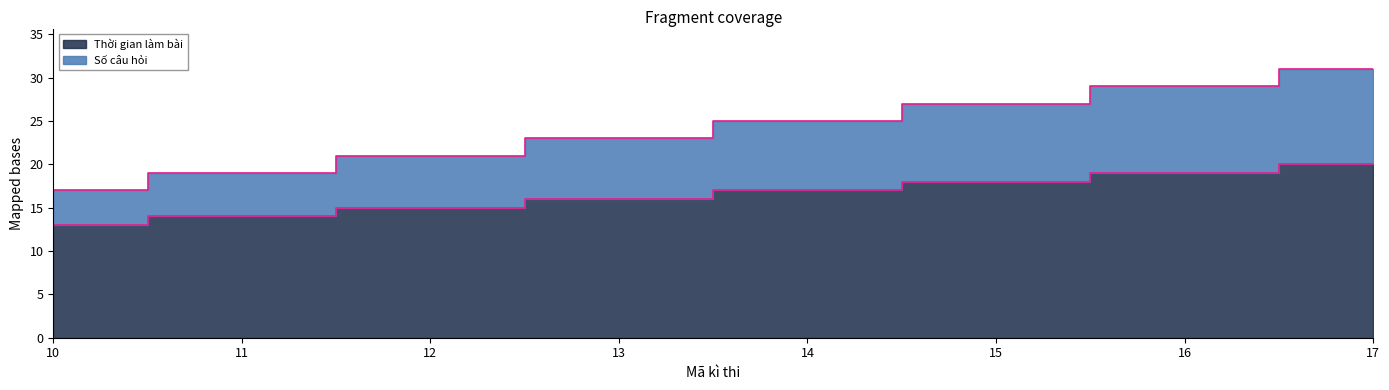

True or false: Thời gian làm bài has a value of 13 at 10.

True